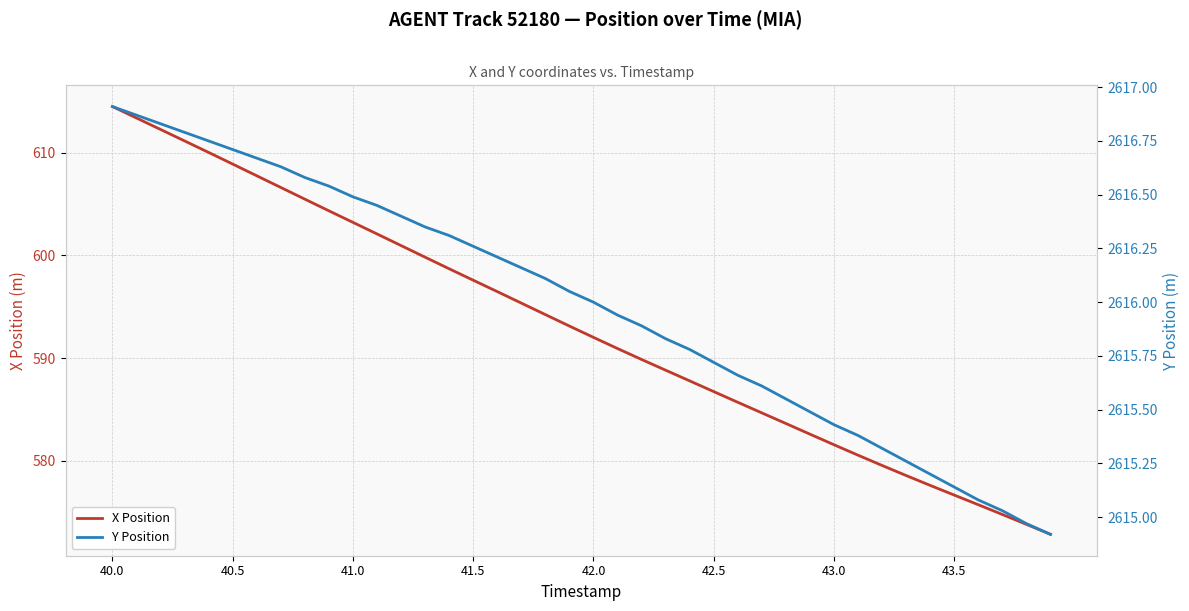

True or false: X Position has a value of 614.5 at 40.0.

True